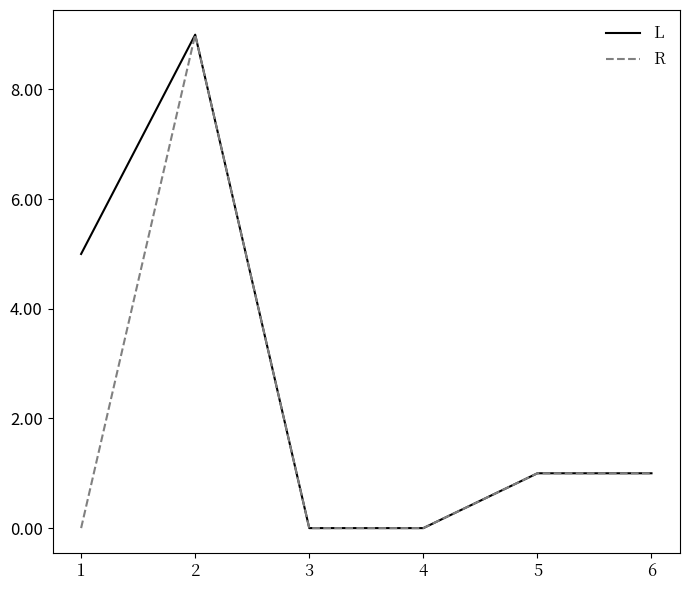

The L series shows 0 at 4. True or false?

True